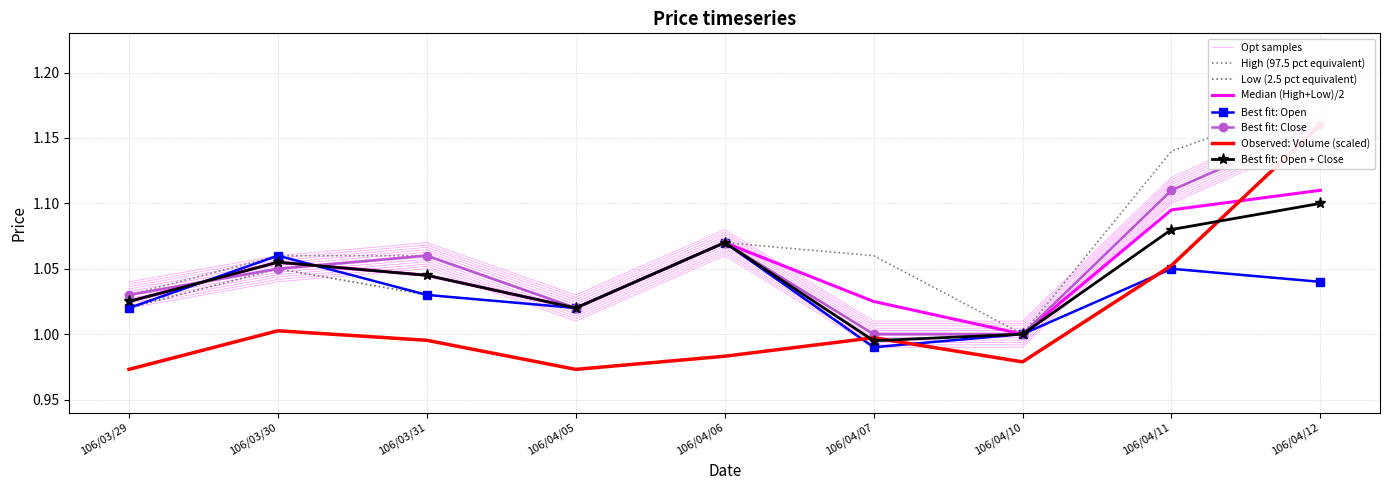

How many series are shown in this chart?

5